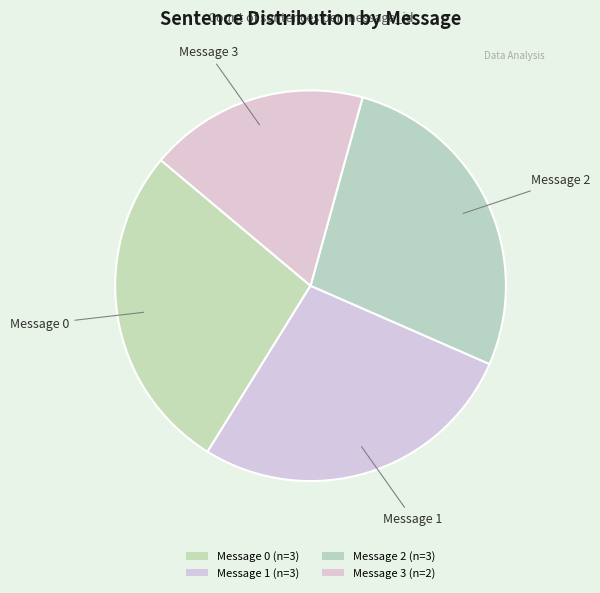

Which has a higher value, Message 1 or Message 2?

Message 1